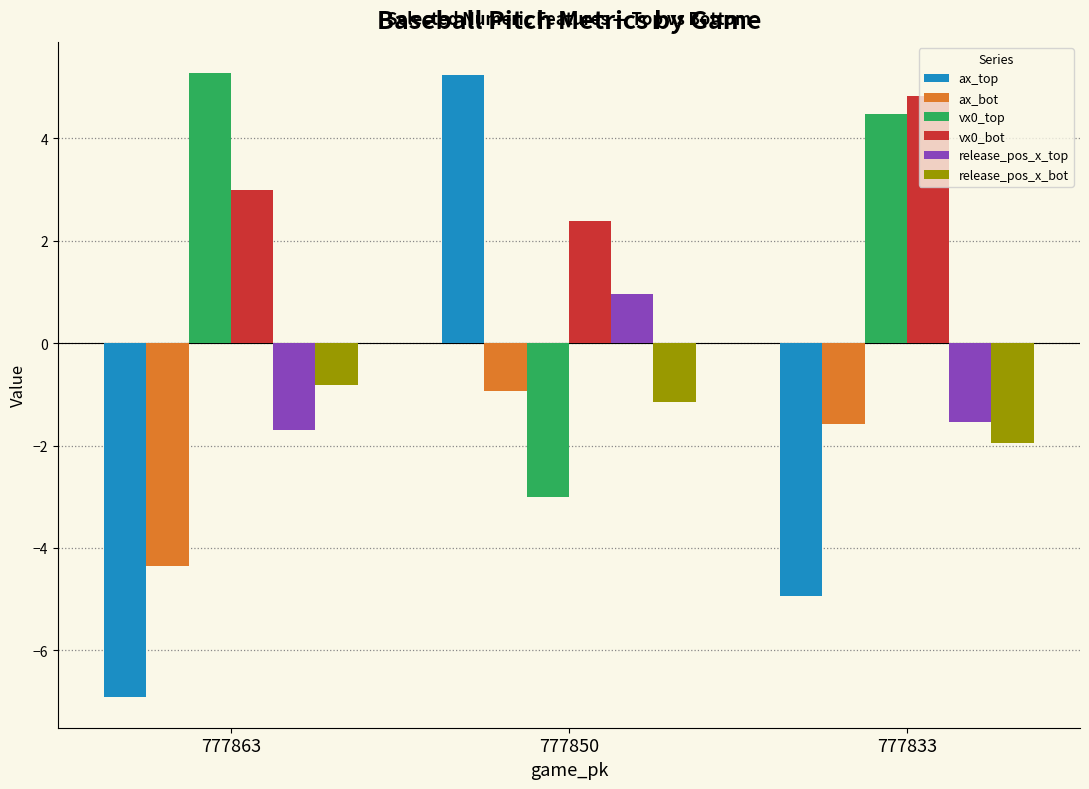

True or false: ax_bot has a value of -6.0 at 777863.

False